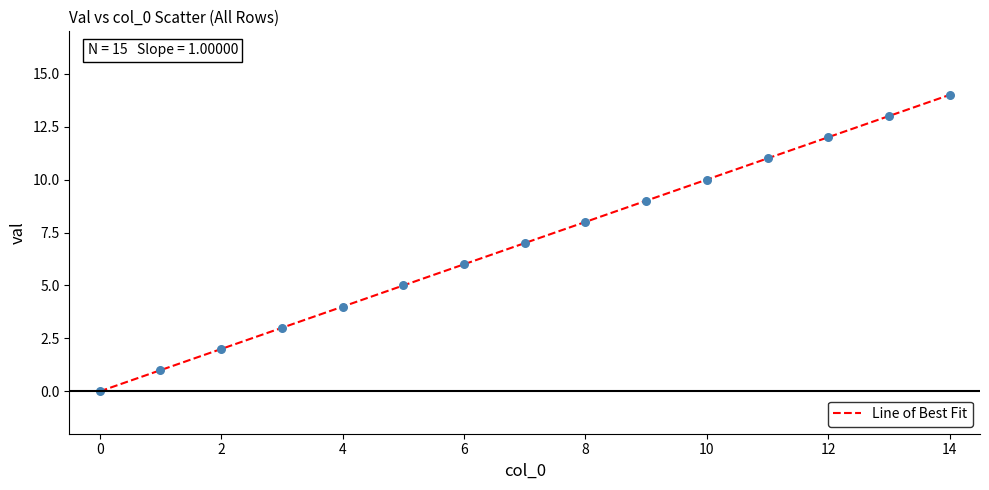

What is the greatest value displayed?

14.0